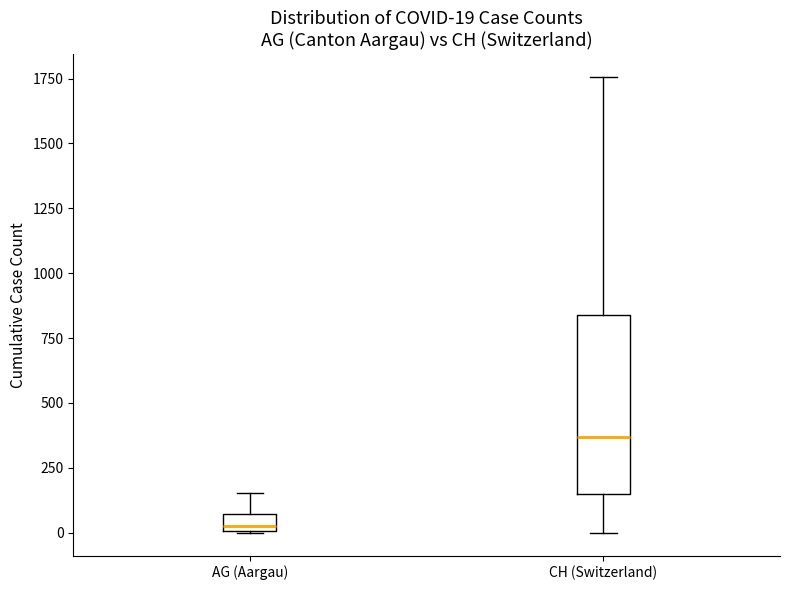

Comparing the boxes themselves (not the whiskers), which one is the tallest?

CH (Switzerland)